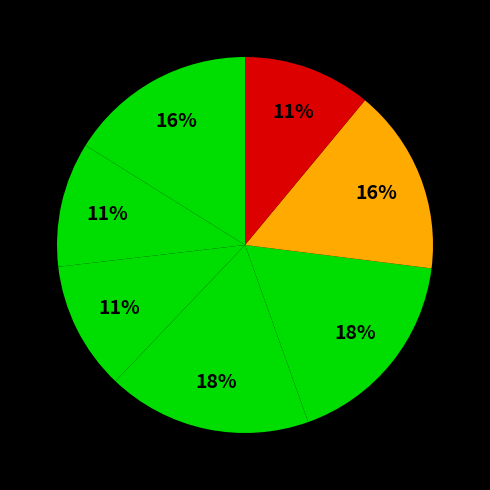

Which category has the smallest portion of the pie?

泰康沪港深精选灵活配置混合